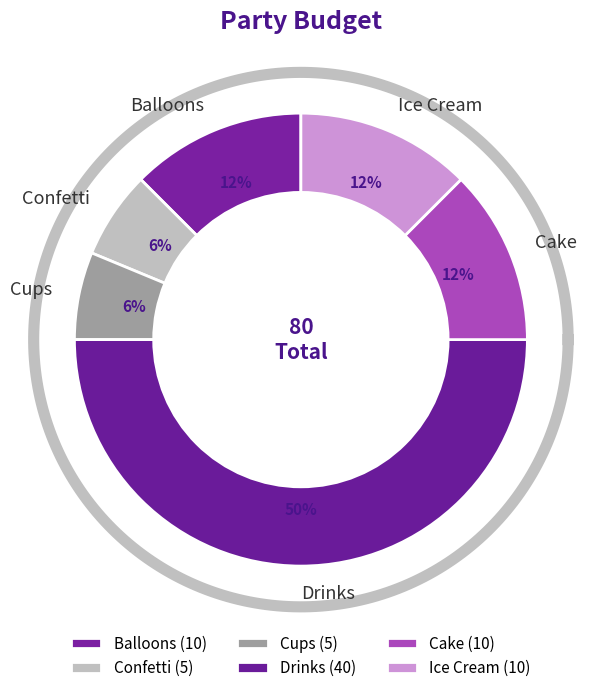

True or false: Ice Cream accounts for 12% of the total.

True